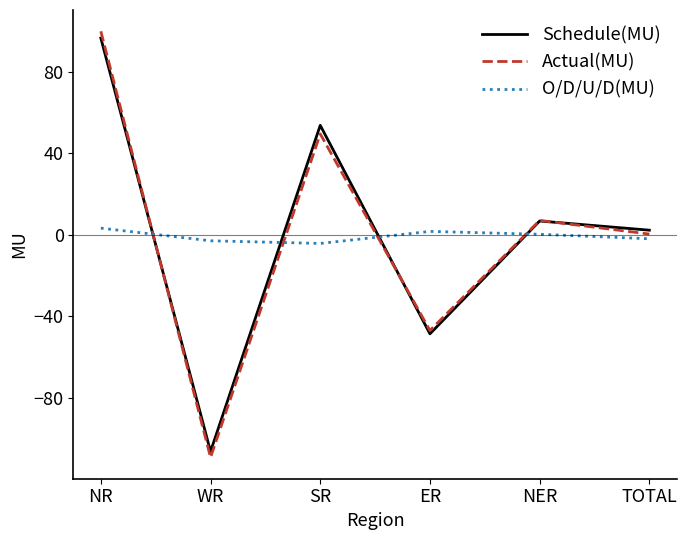

Is it true that Actual(MU) equals 0.4 at TOTAL?

True